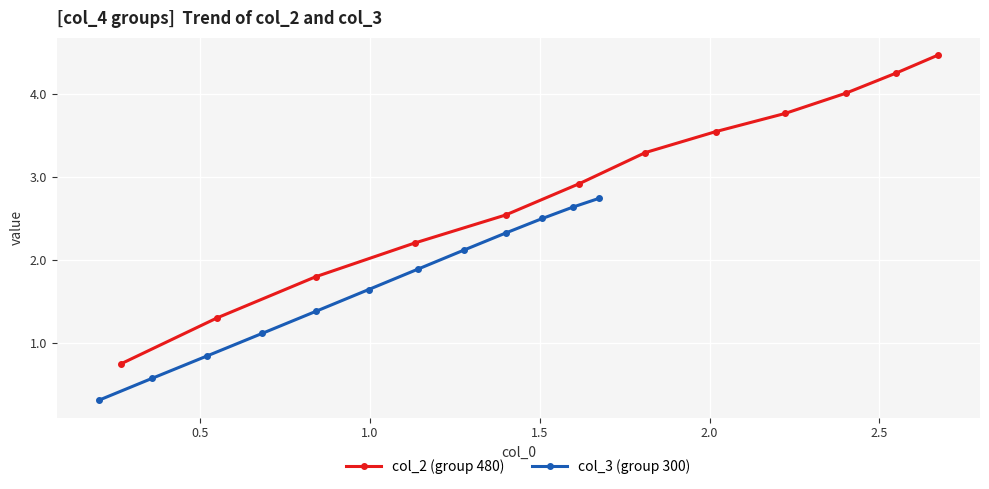

What is the minimum value shown in the chart?

0.3